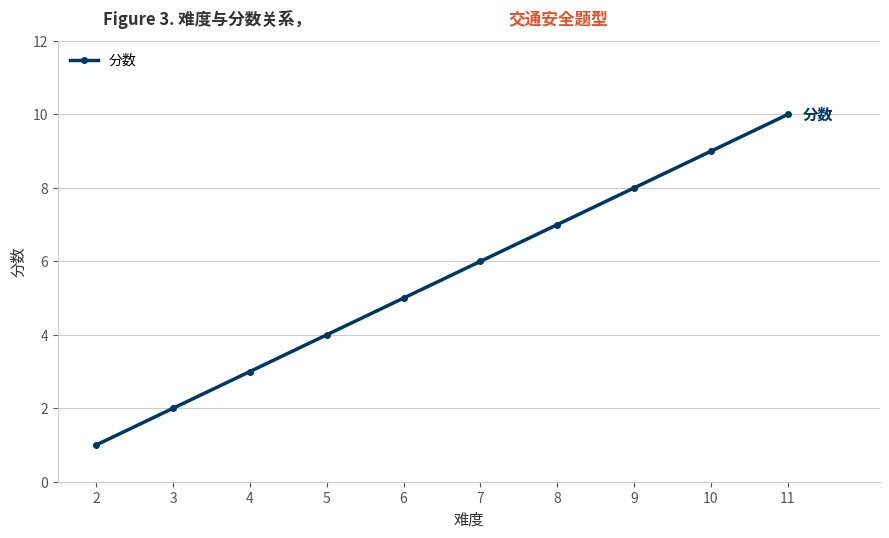

Read the value at 3.

2